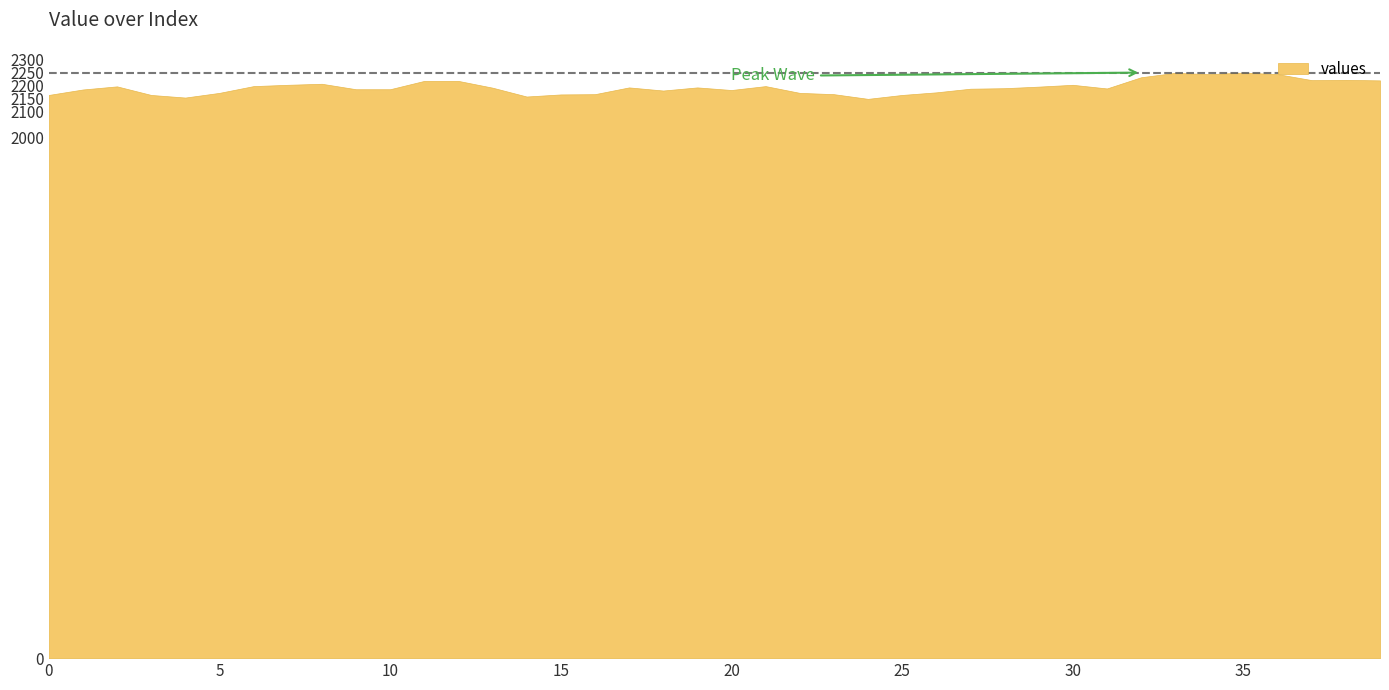

How many lines are shown in the chart?

1